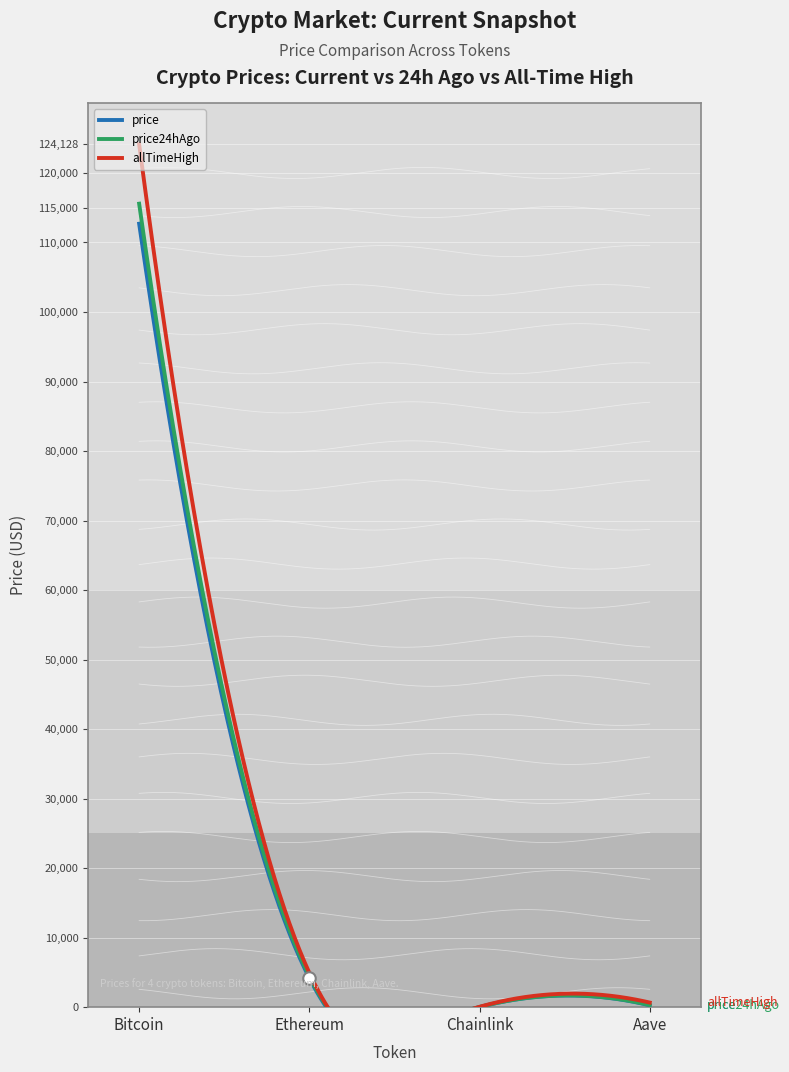

Count the number of categories in the chart.

4